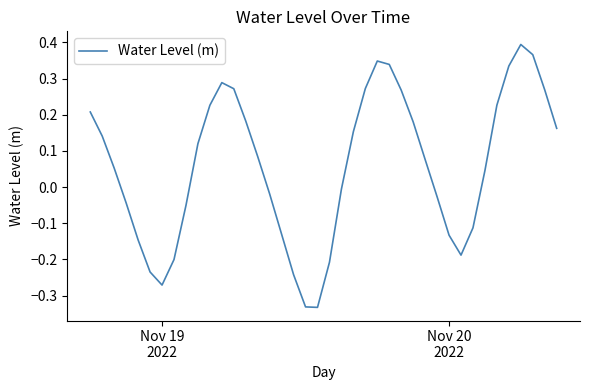

How many negative values are there?

17